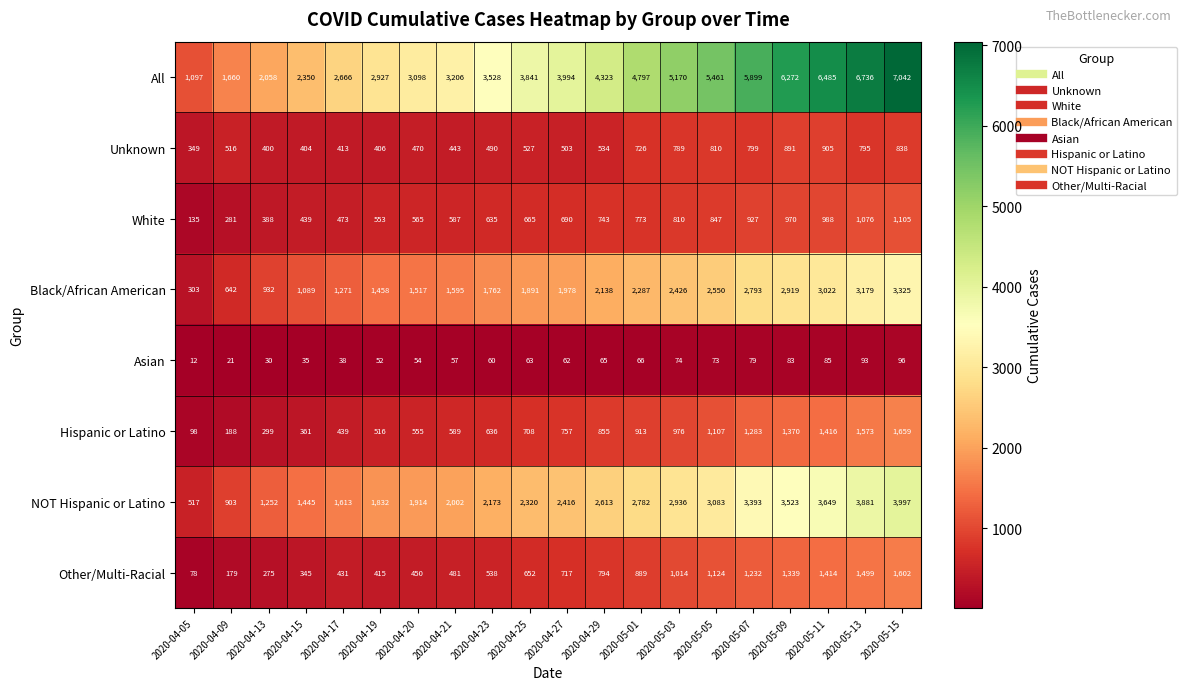

What is the difference between the maximum and minimum values in the All series?

5945